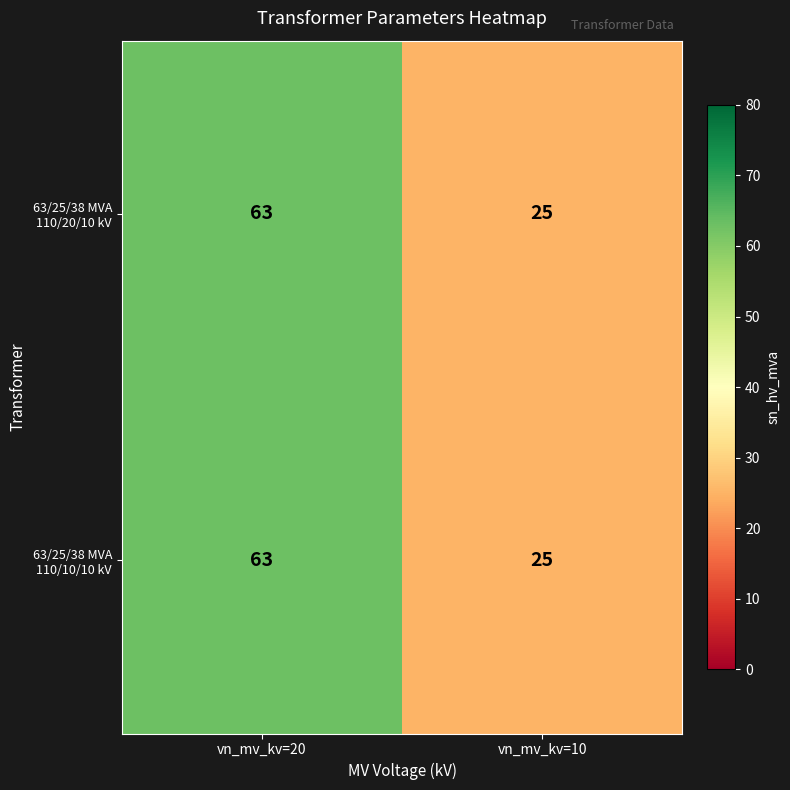

List the labels in order of 63/25/38 MVA 110/10/10 kV value, largest first.

vn_mv_kv=20, vn_mv_kv=10